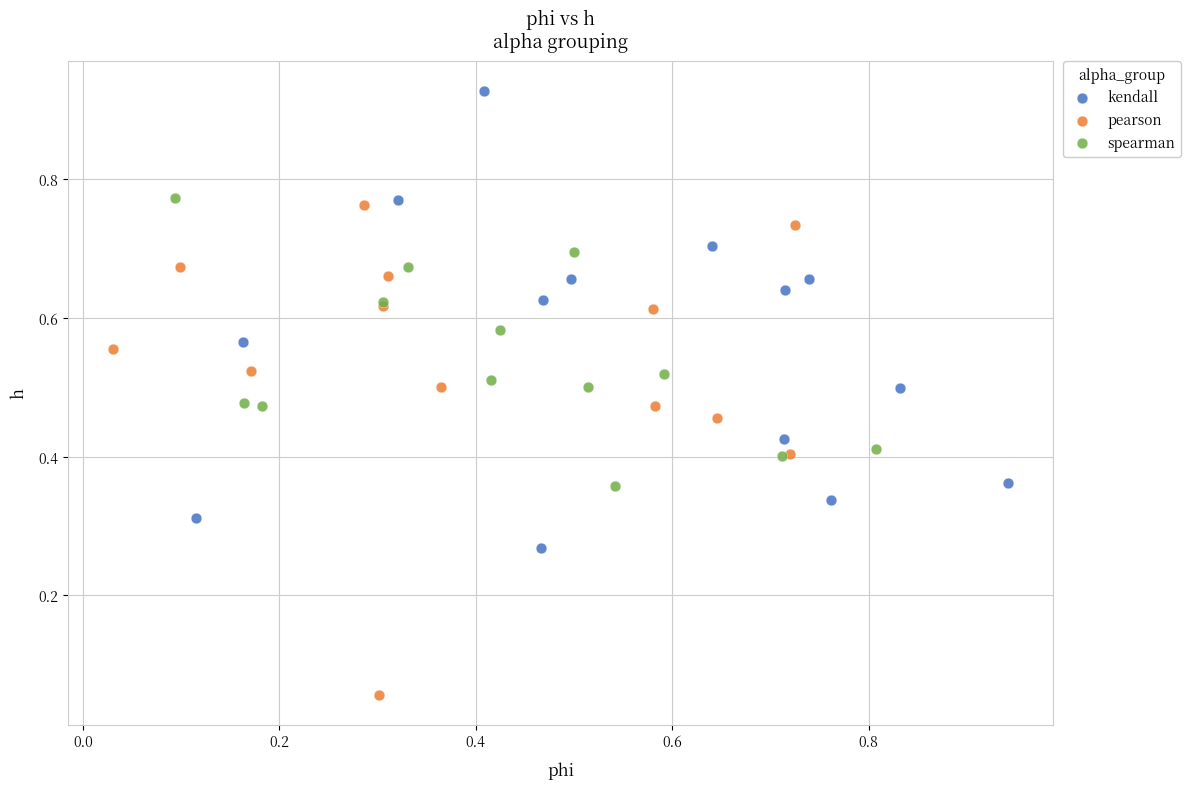

Which series contains the highest Y value?

kendall